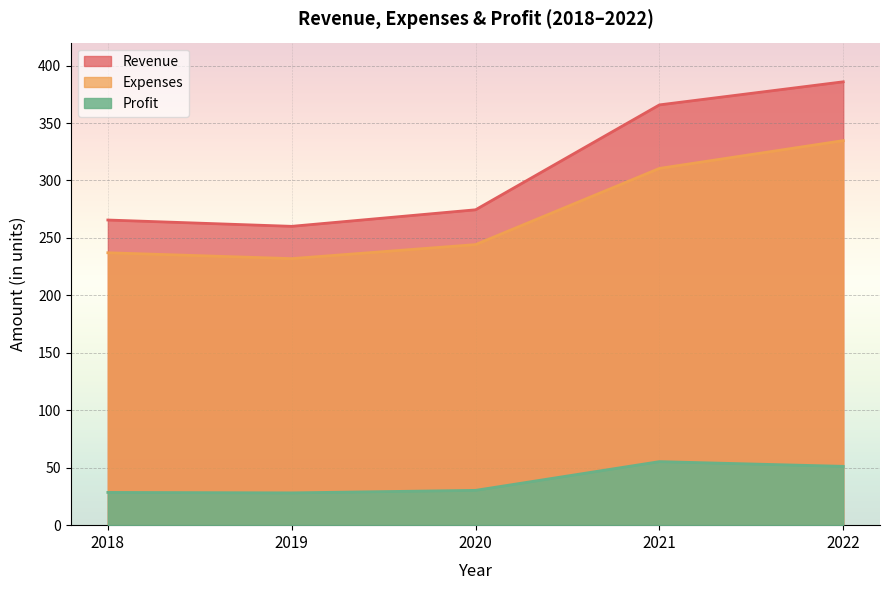

The Revenue series shows 365.8 at 2021. True or false?

True